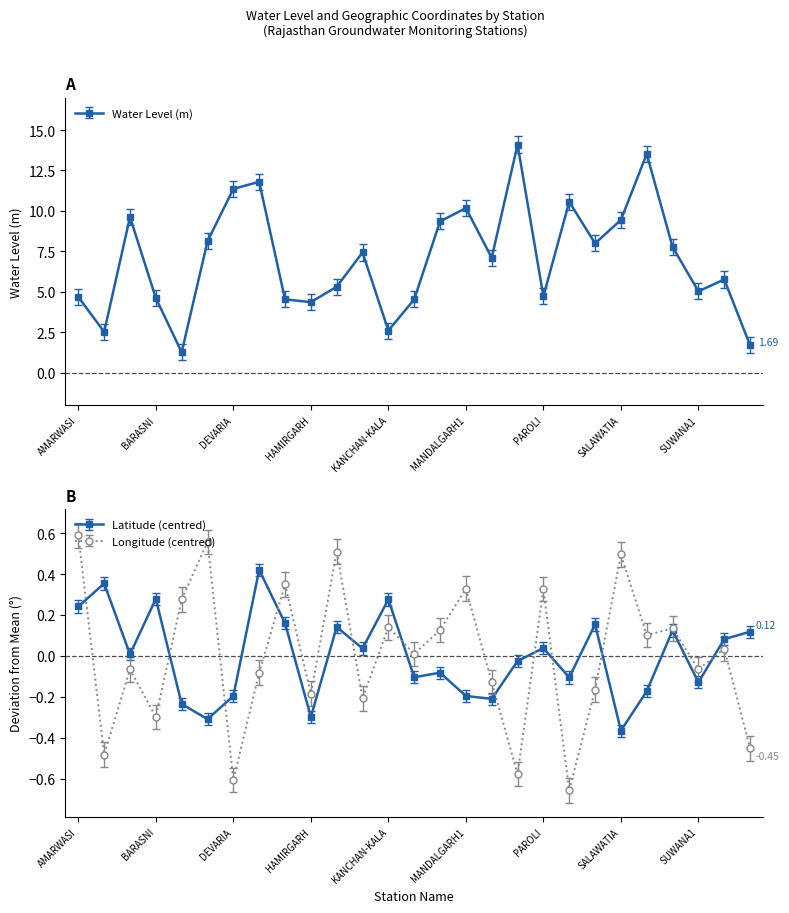

At which label does Latitude reach its peak?

GULABPURA